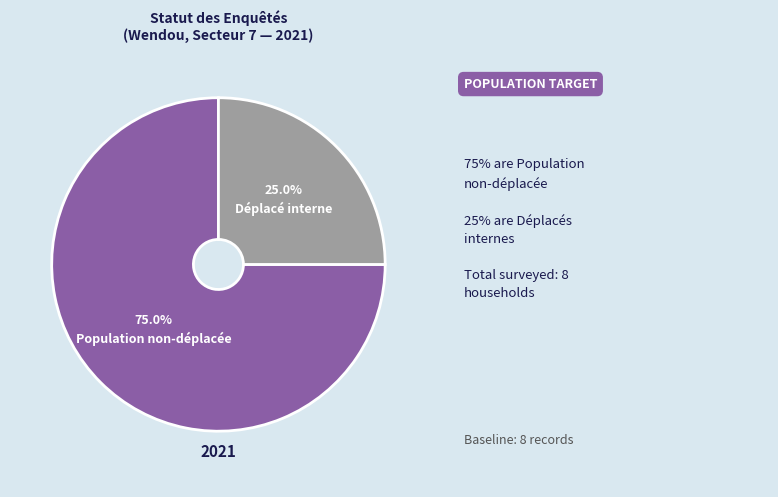

To the nearest percent, what is the difference between the largest and smallest slice percentages?

50%